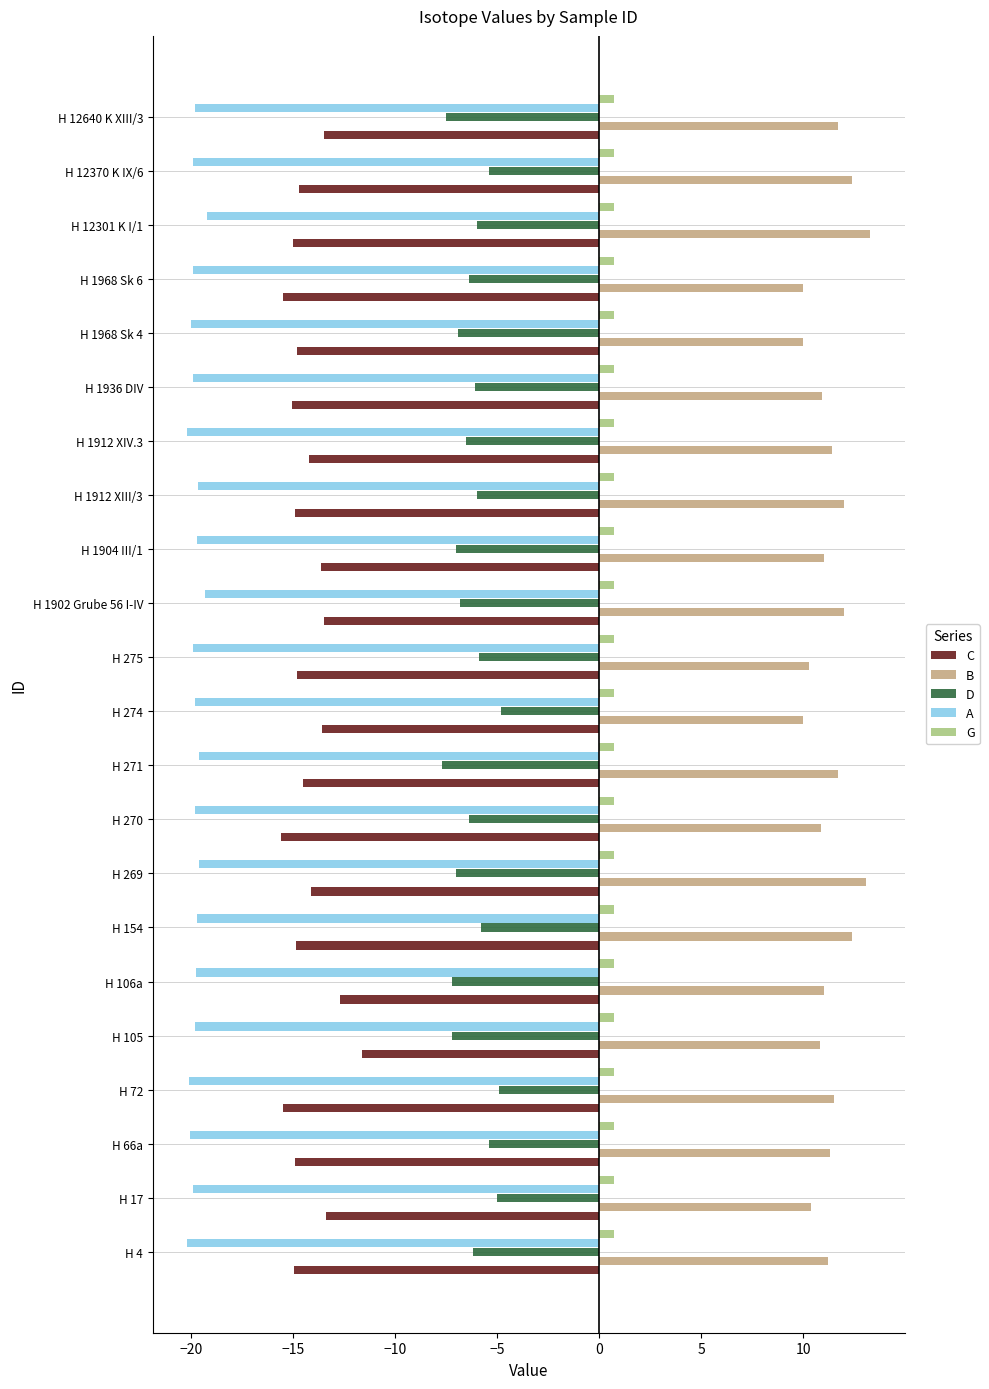

What is the maximum value shown in the chart?

13.3